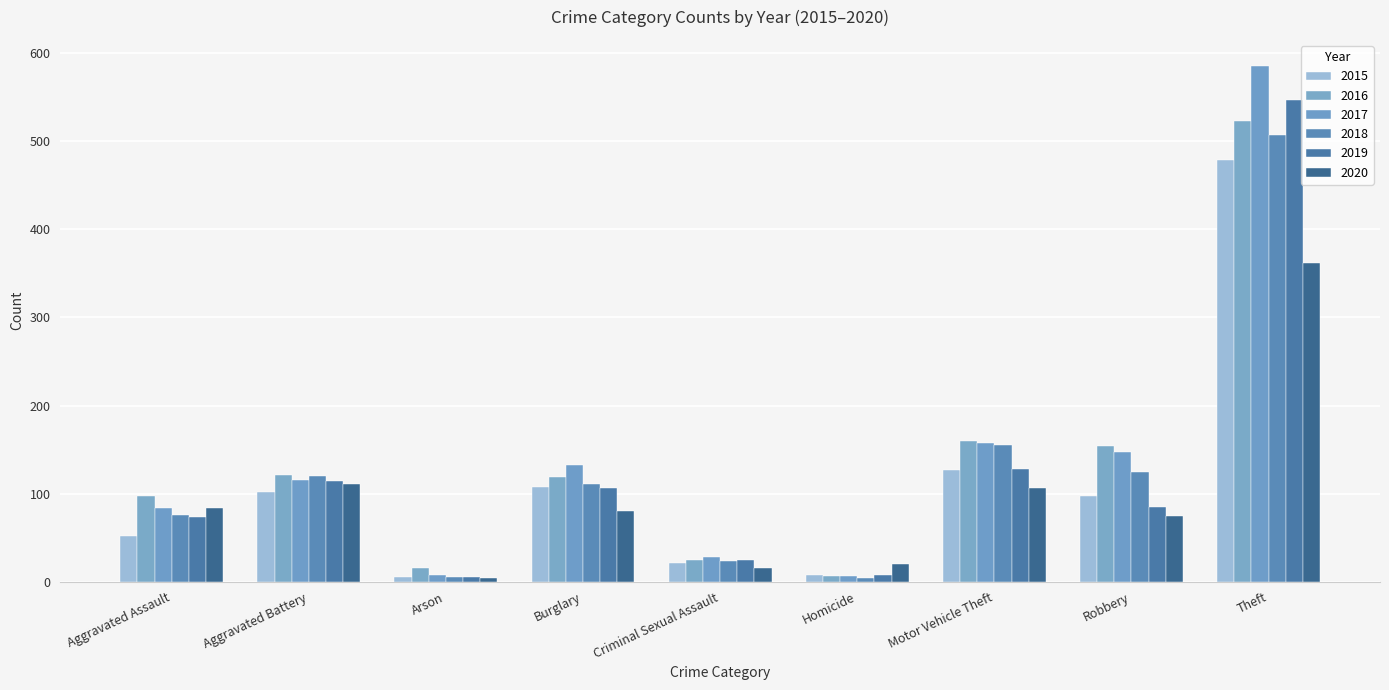

What is the value of the 2016 bar at the 3rd from the left?

16